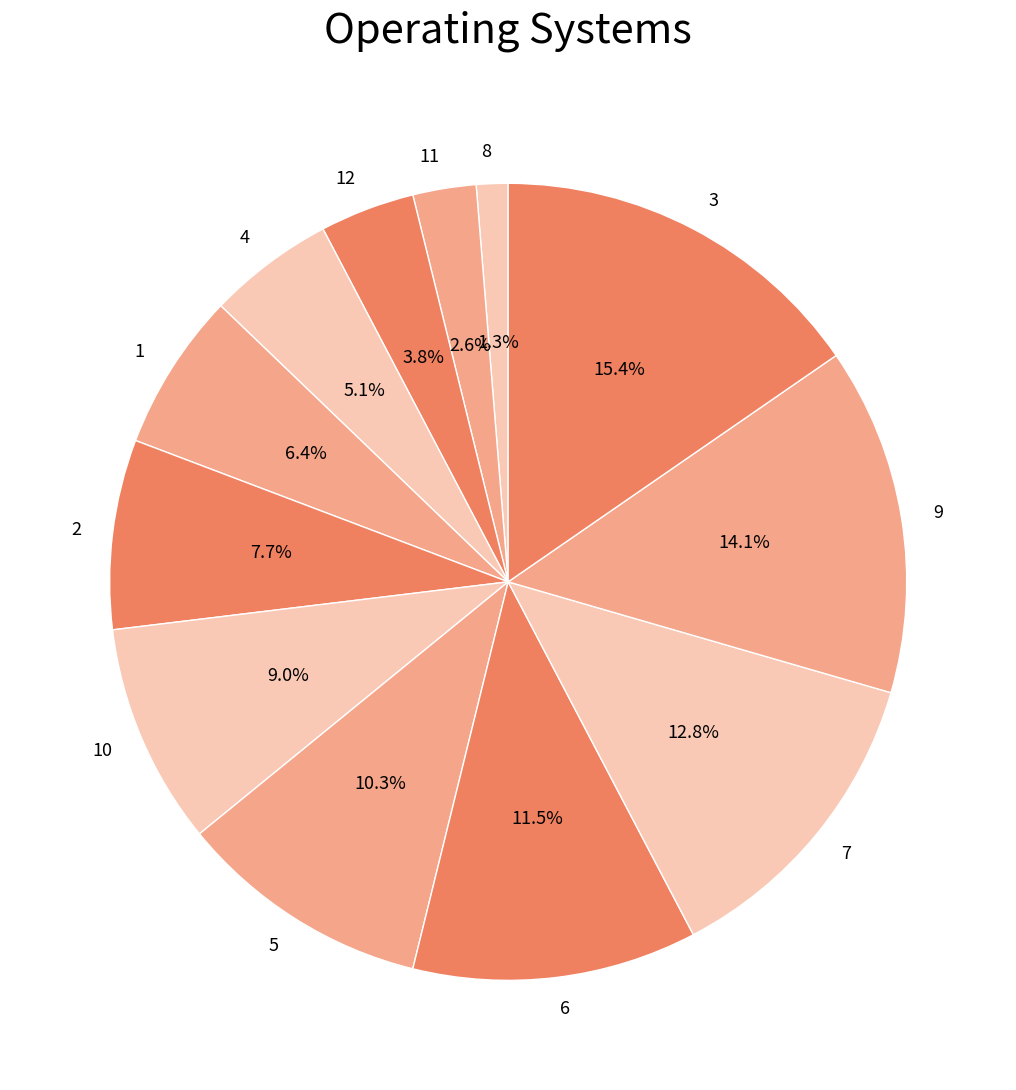

Is it true that 5 is 10% of the pie?

True